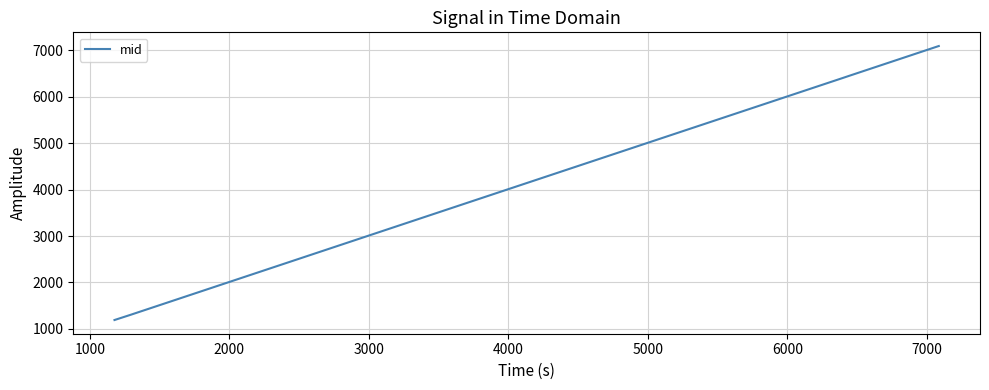

What is the minimum value shown in the chart?

1189.1